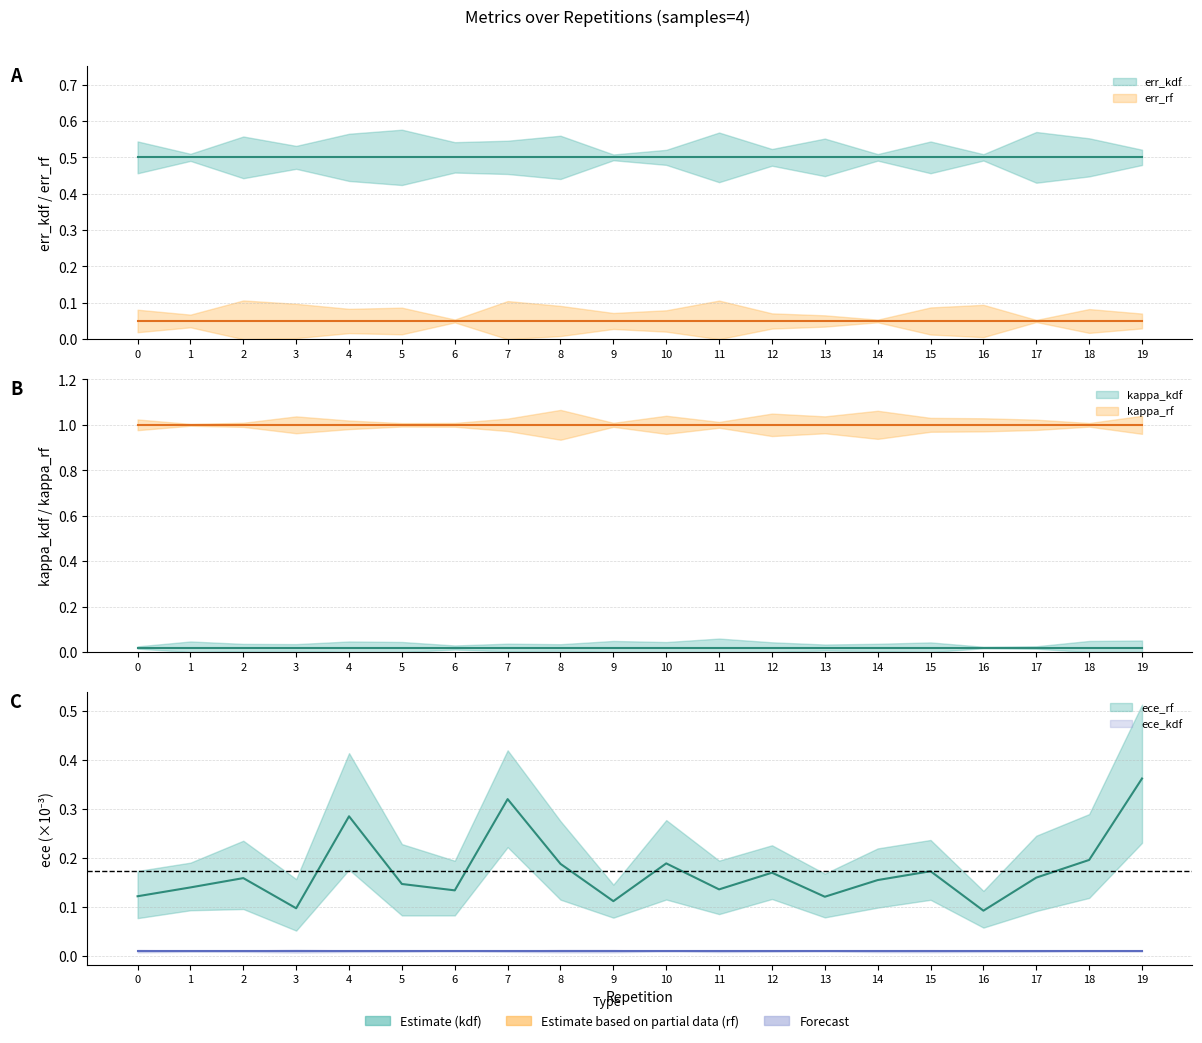

List the series in order of their peak value, highest first.

kappa_rf, err_kdf, ece_rf, err_rf, kappa_kdf, ece_kdf